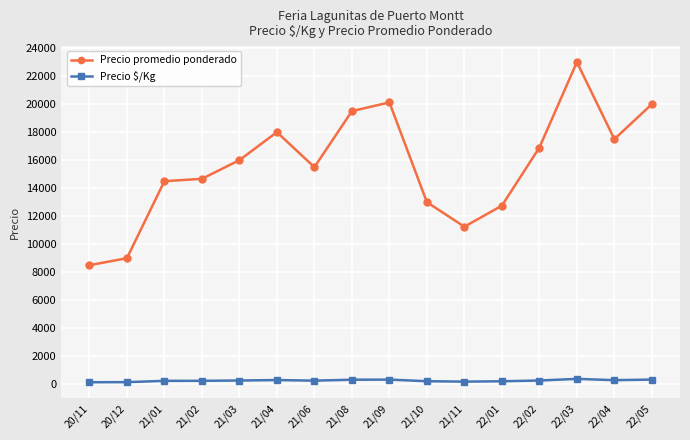

Which series changed the most between 21/10 and 22/02?

Precio promedio ponderado